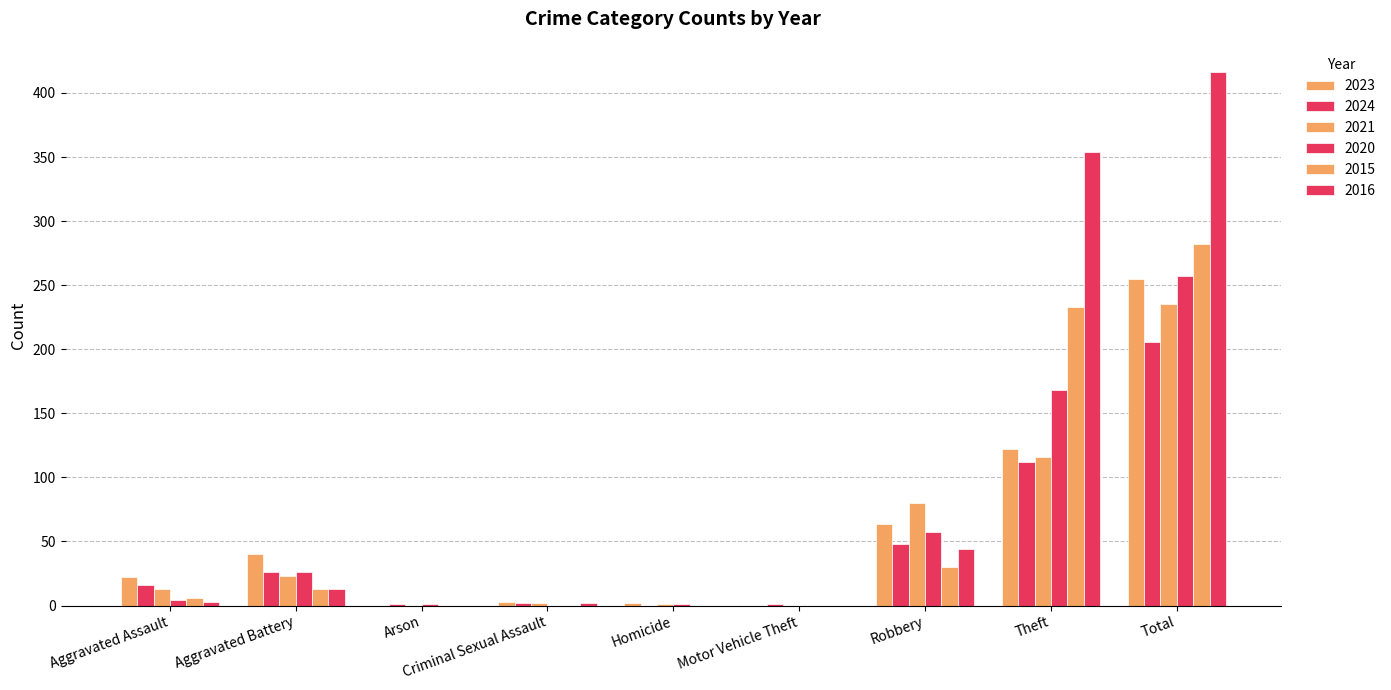

List the series in order of their peak value, lowest first.

2024, 2021, 2023, 2020, 2015, 2016